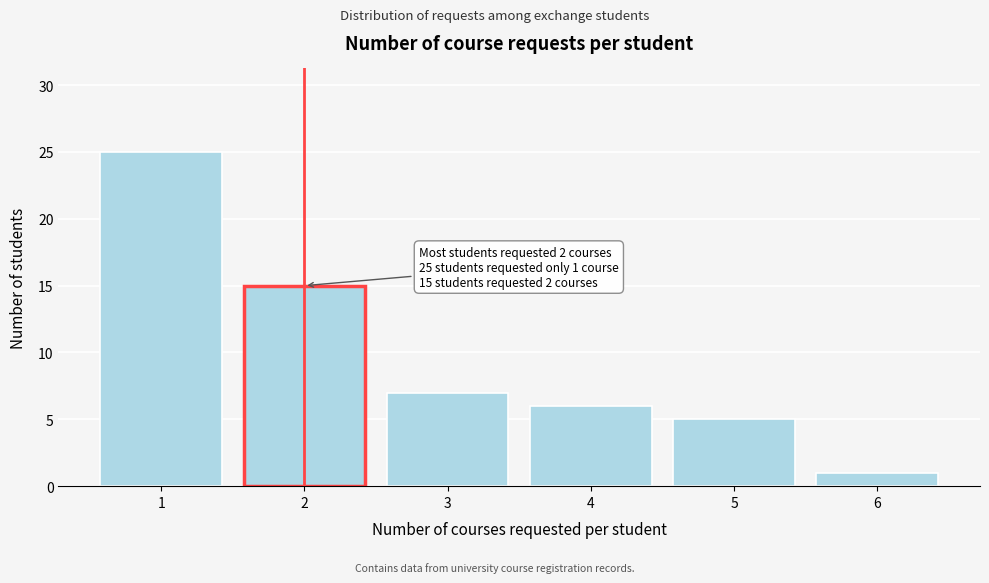

Reading left to right, what are all the values shown in this chart?

1=25	2=15	3=7	4=6	5=5	6=1